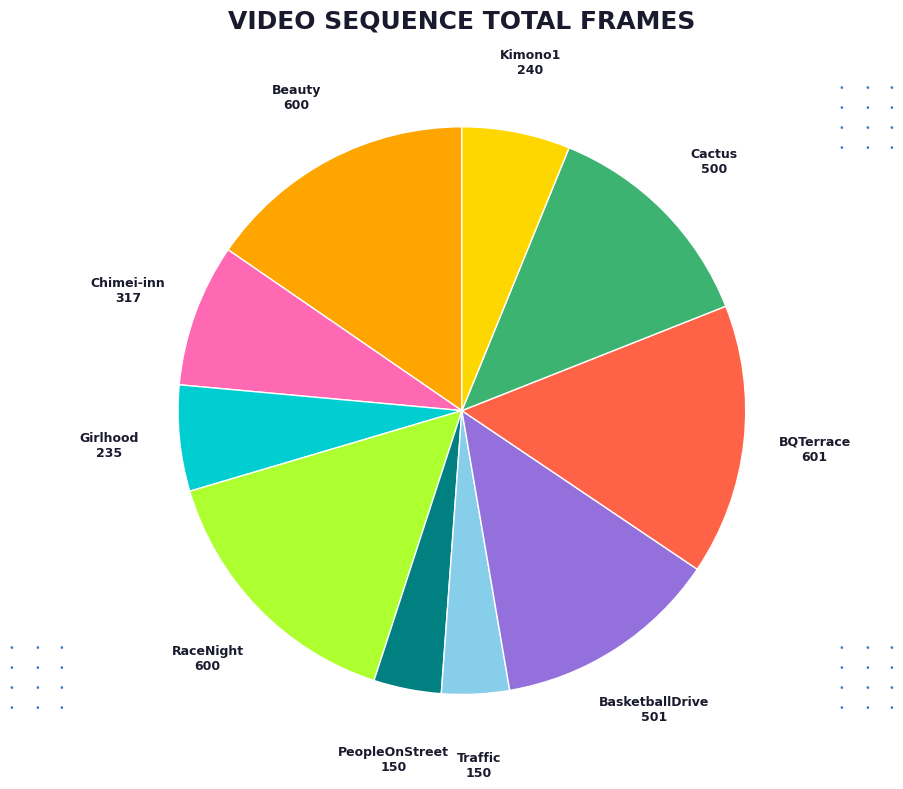

How many slices are in this pie chart?

10